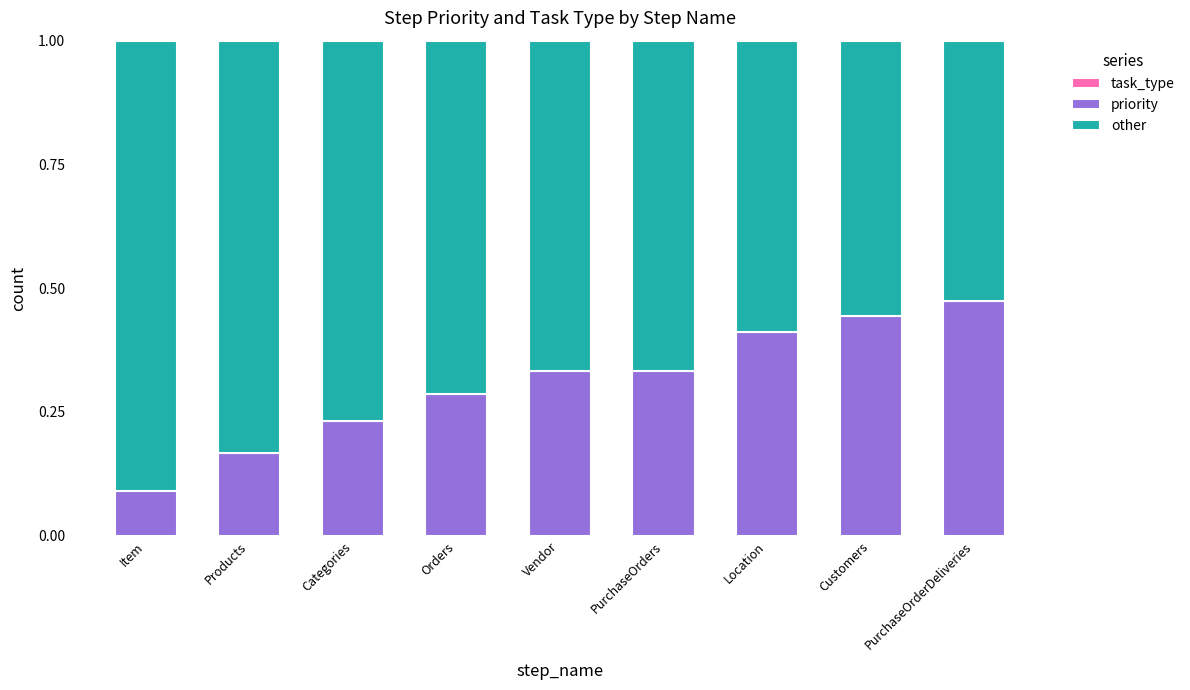

At which label does priority reach its minimum?

Item